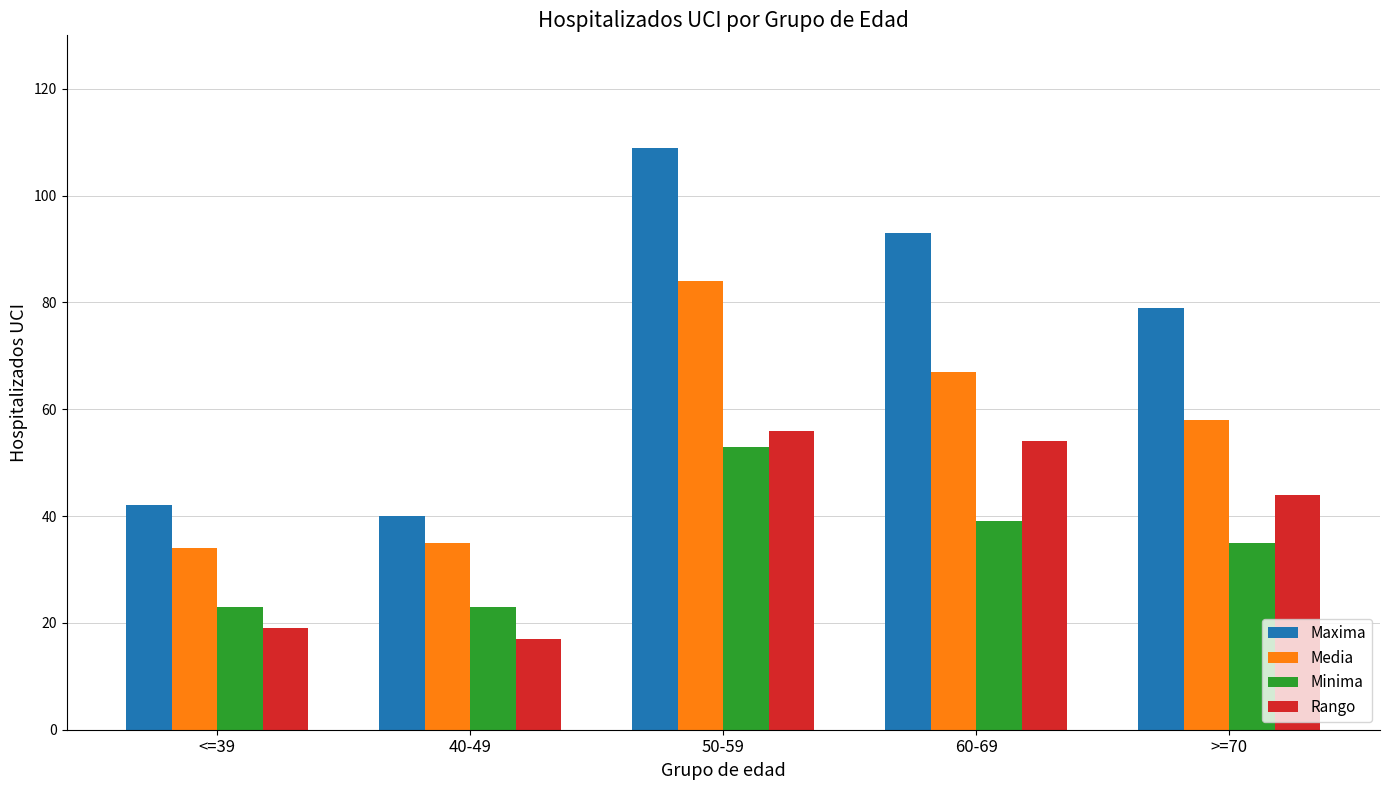

Rank the series by their maximum value, from lowest to highest.

Minima, Rango, Media, Maxima